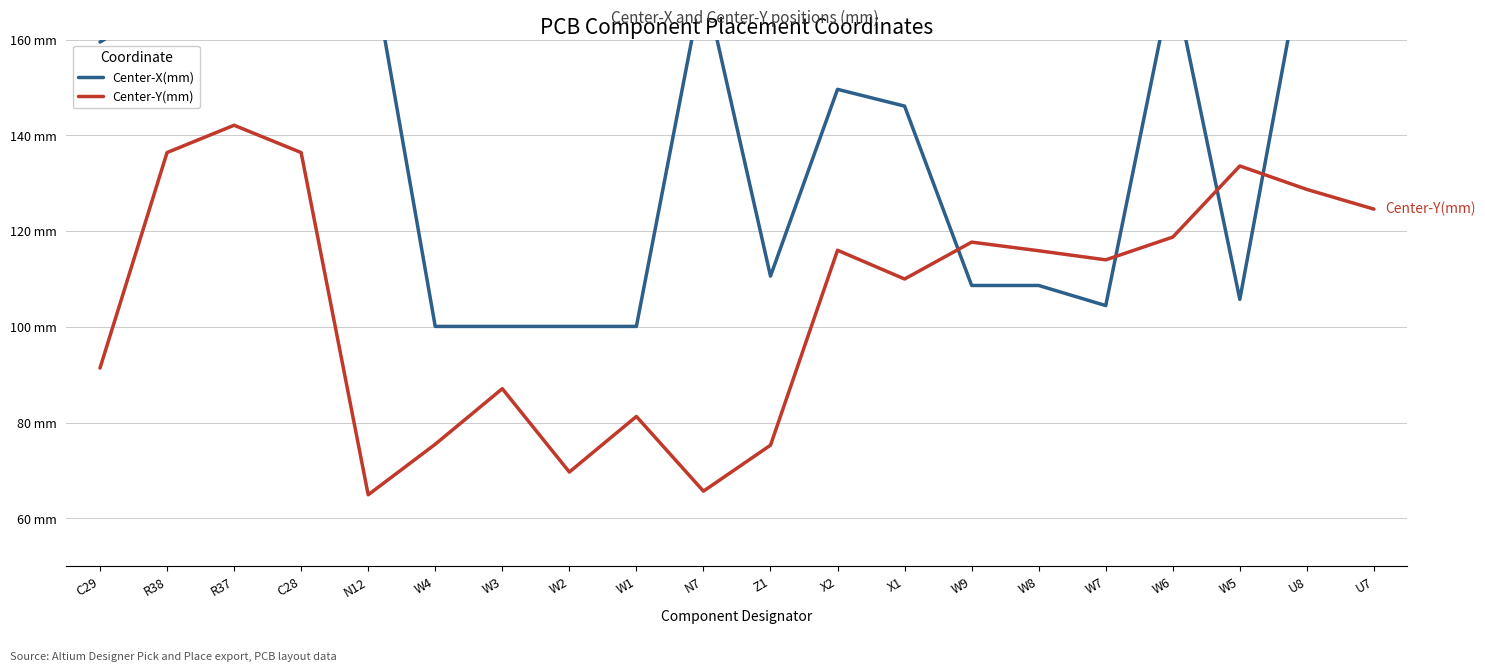

What is the total value across all series at W4?

175.6